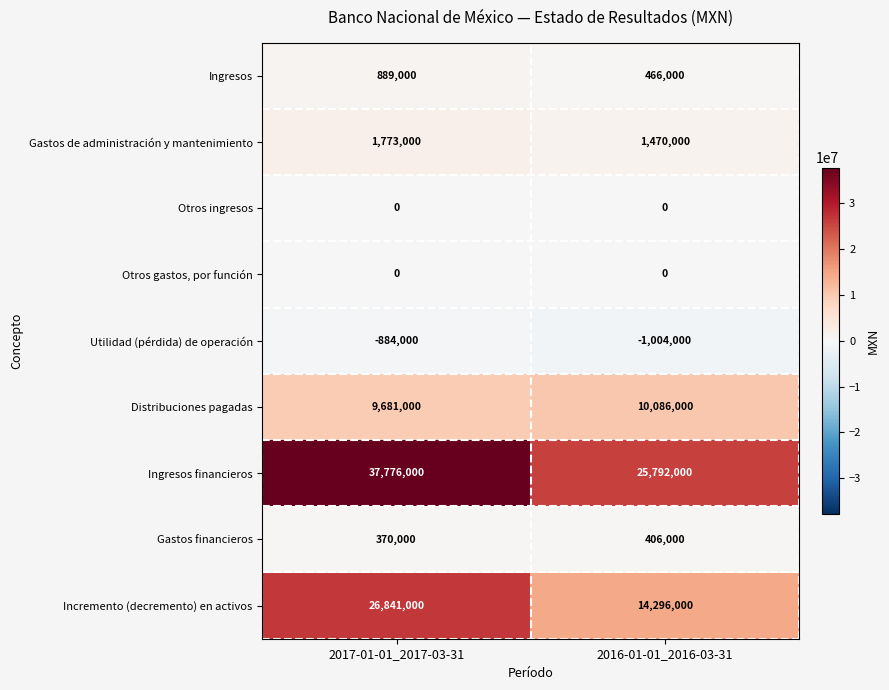

Which series has the widest spread of values?

Incremento (decremento) en activos